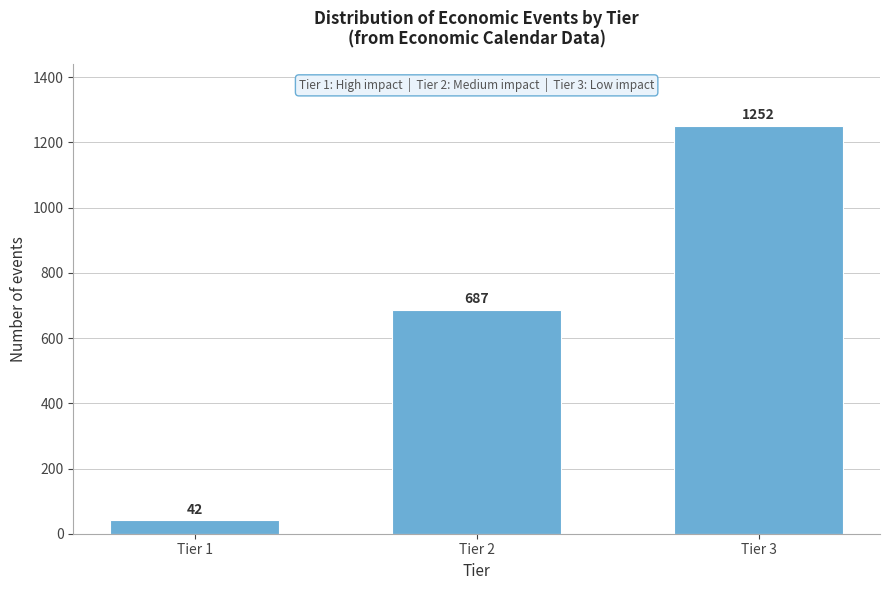

Reading left to right, list all the values displayed in this chart.

Tier 1=42	Tier 2=687	Tier 3=1252